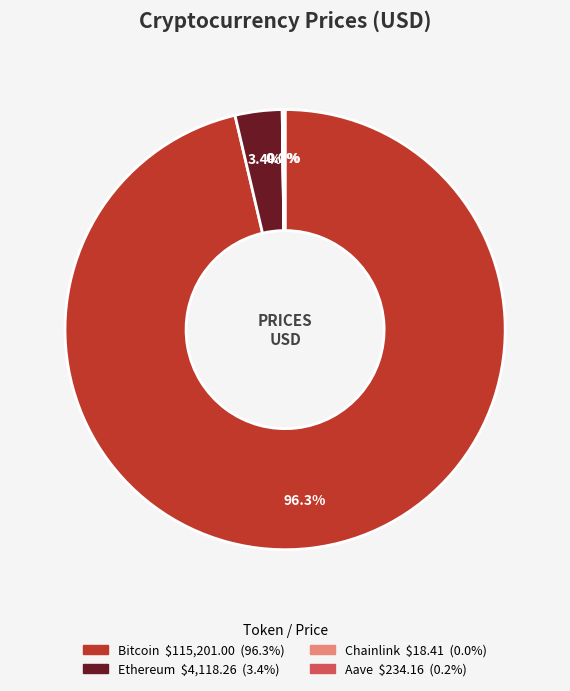

What percentage do Ethereum and Bitcoin together represent?

99.8%